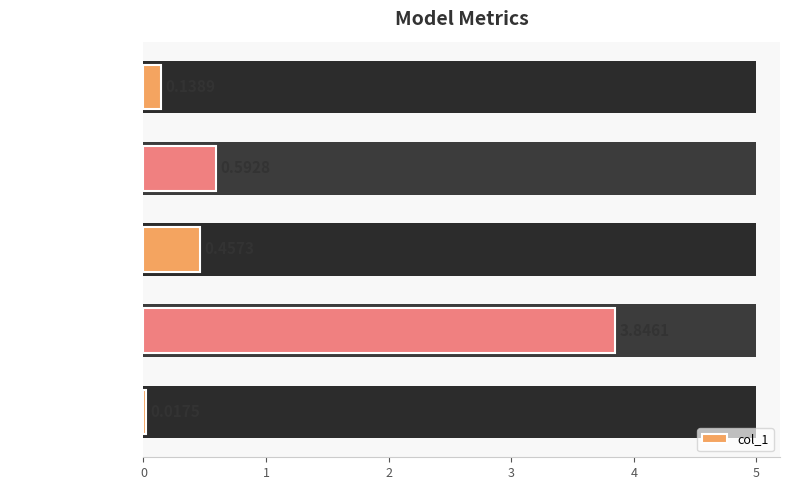

Does the chart contain stacked bars?

No